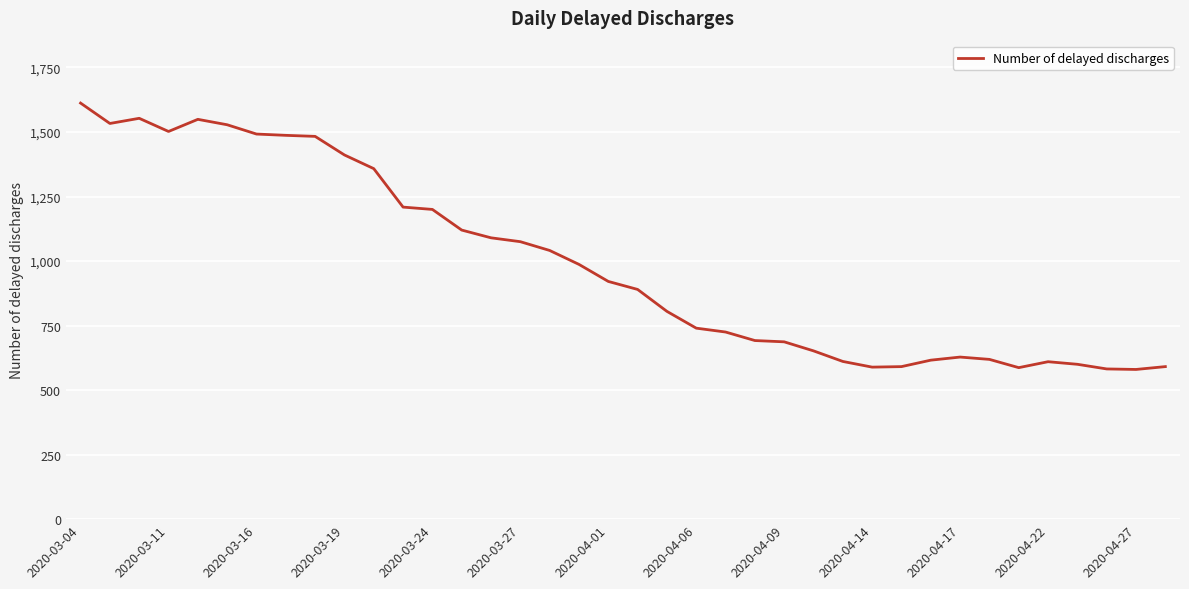

What is the difference between the maximum and minimum values?

1032